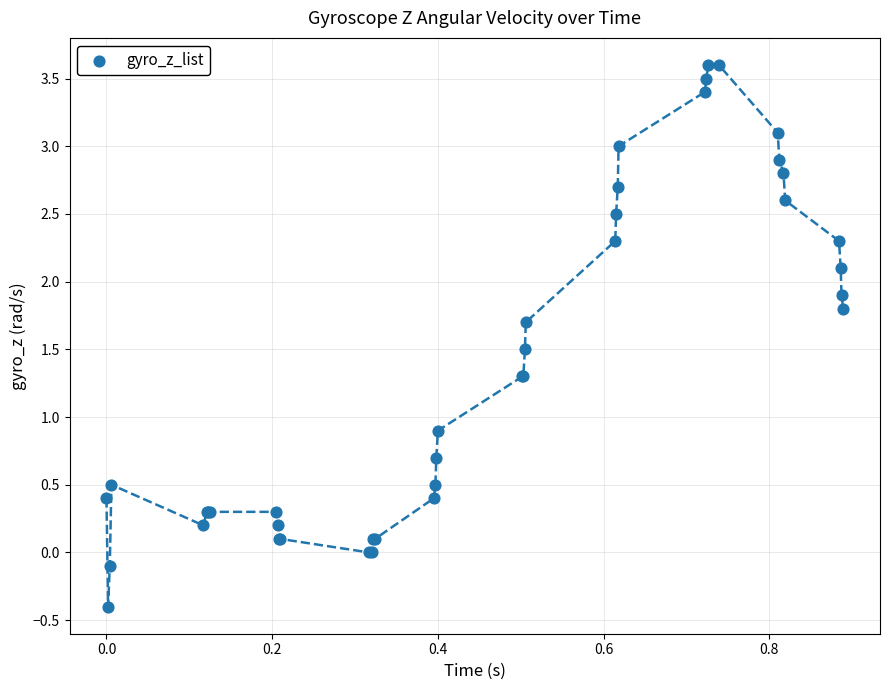

What Y value in the scatter plot is closest to 1?

0.9